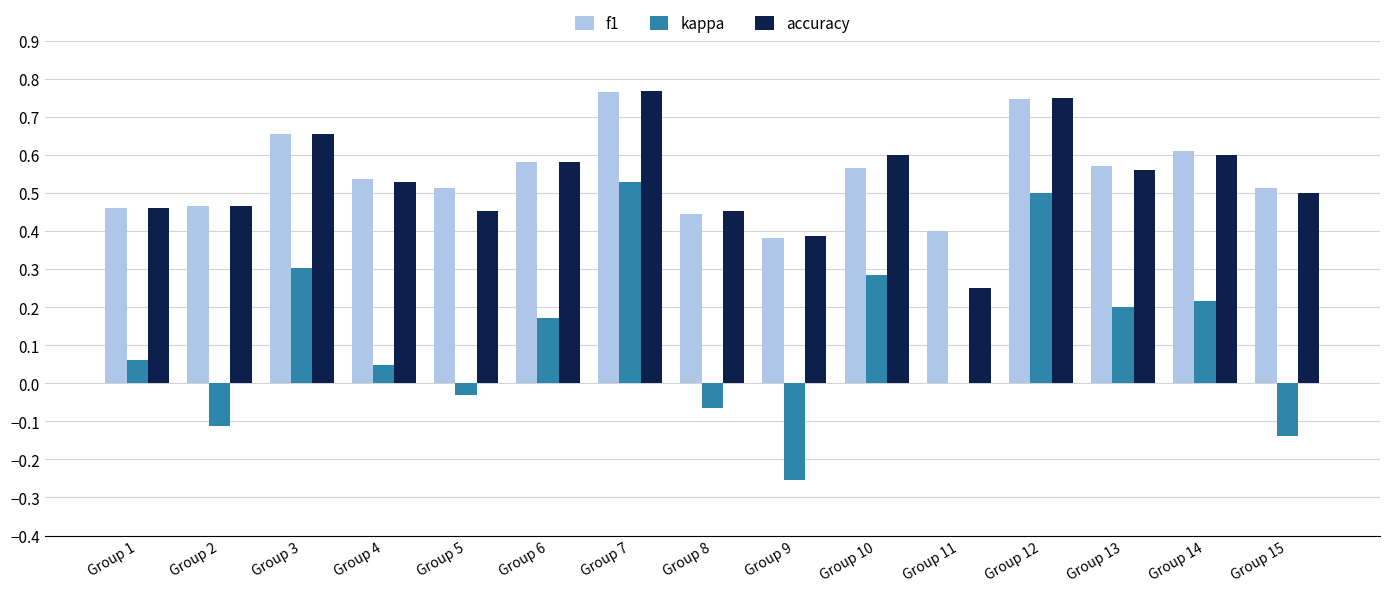

Is it true that f1 equals 0.4 at Group 8?

True